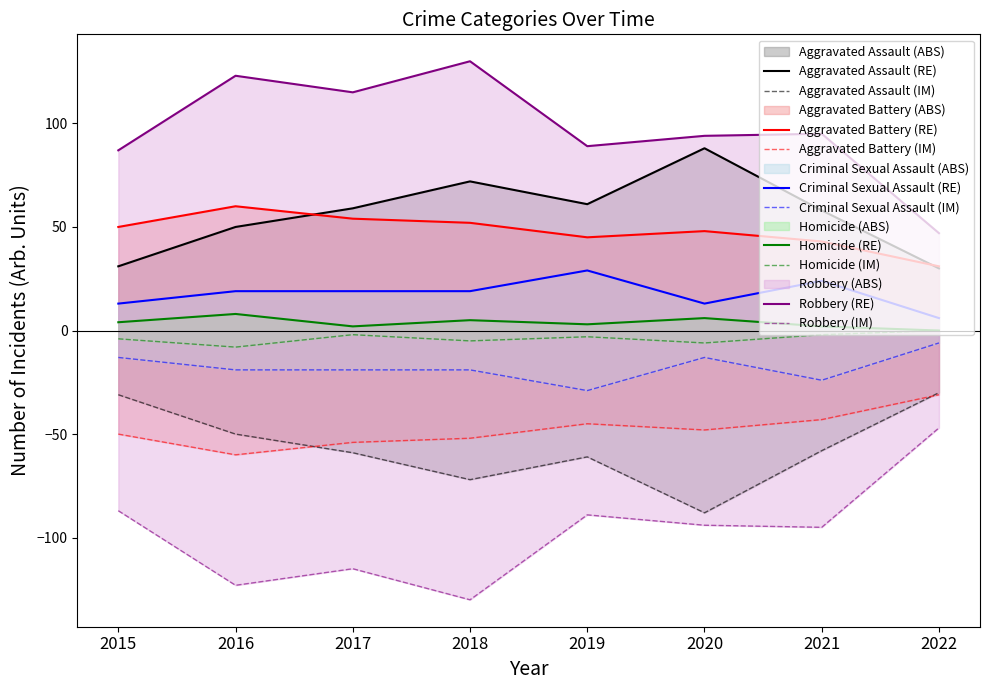

List the labels in order of Robbery value, largest first.

2018, 2016, 2017, 2021, 2020, 2019, 2015, 2022